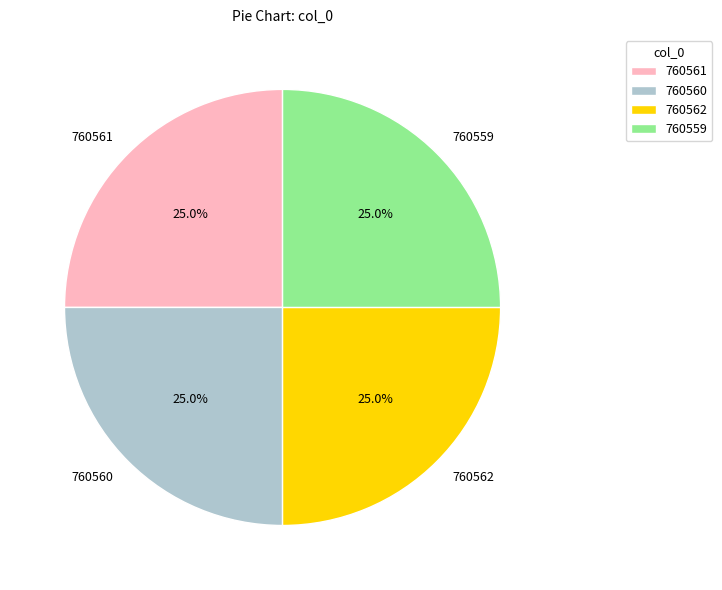

To the nearest percent, what is the combined percentage of 760562 and 760560?

50%